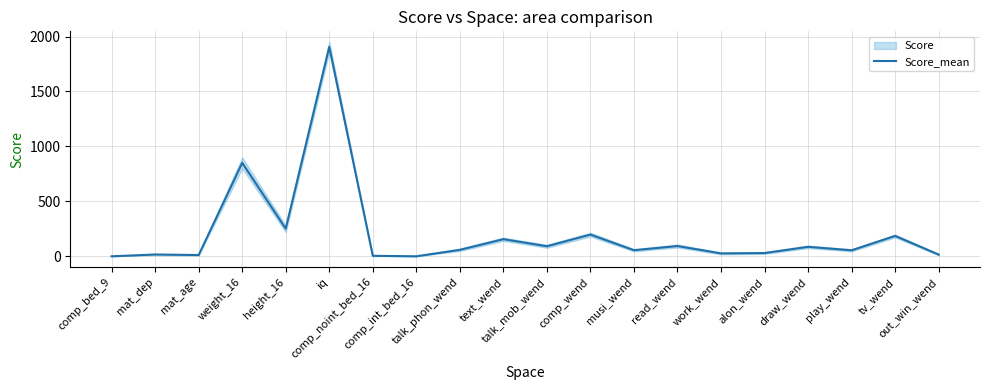

At which label is the value closest to 953?

weight_16